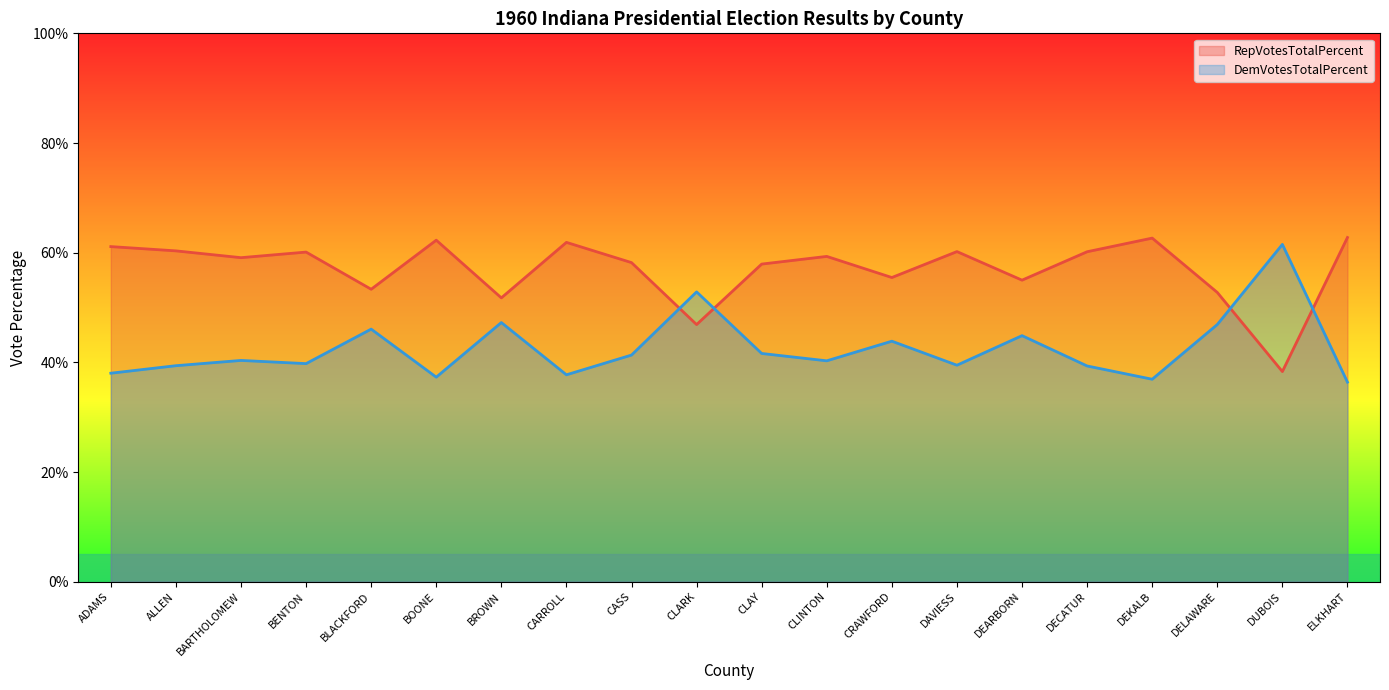

Rank the series by their maximum value, from lowest to highest.

DemVotesTotalPercent, RepVotesTotalPercent